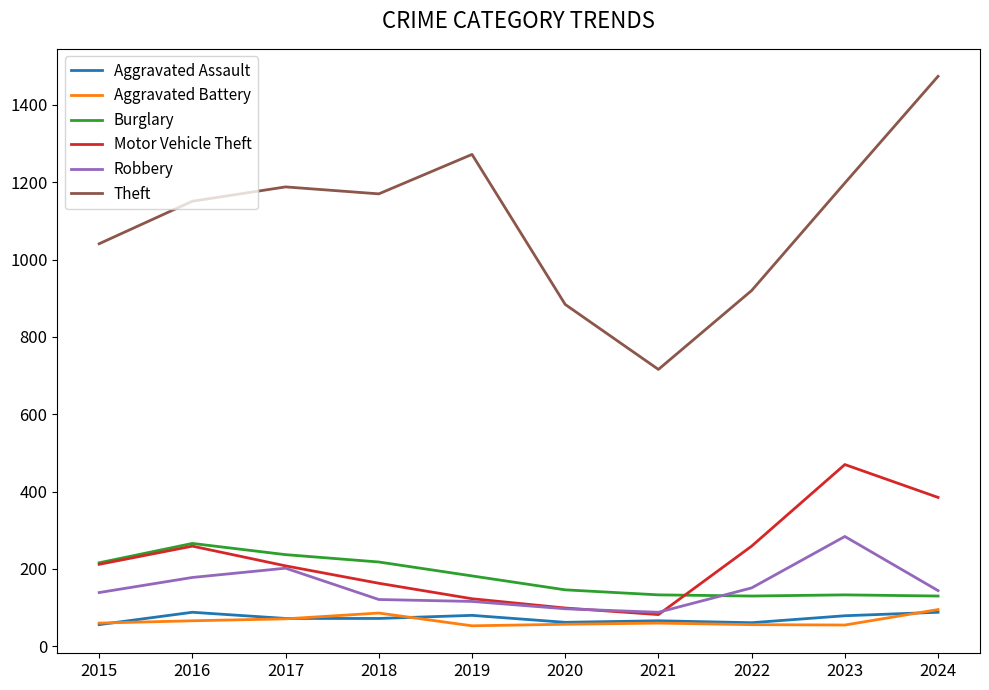

True or false: Theft and Motor Vehicle Theft cross at least once.

False